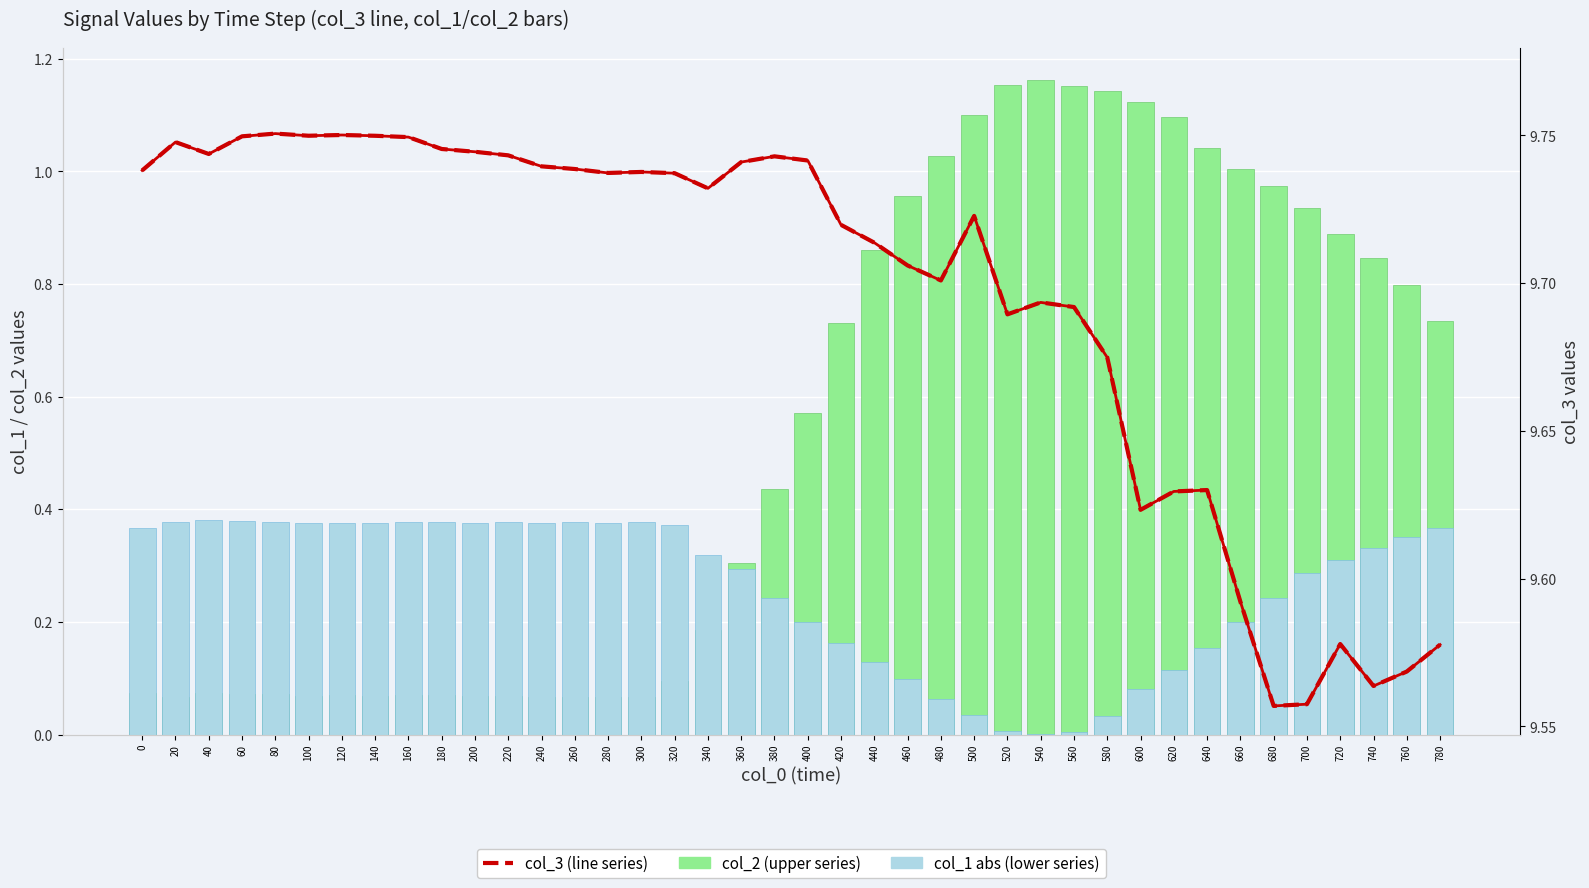

How many groups of bars are there?

40